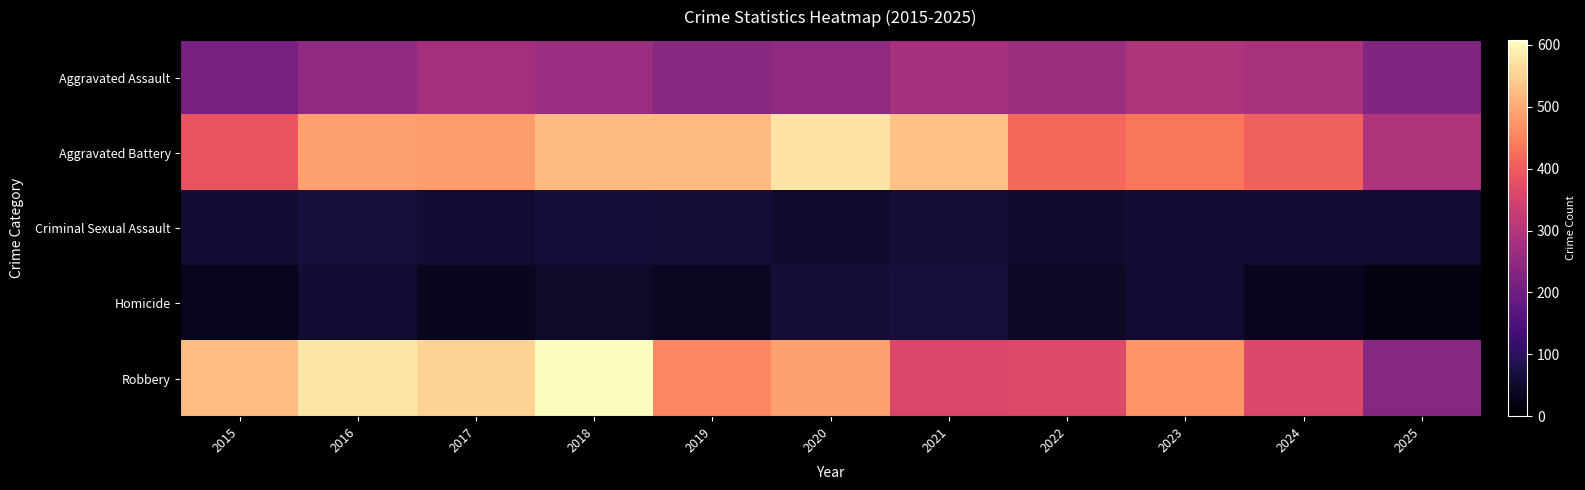

Which series changed the most between 2018 and 2024?

Robbery